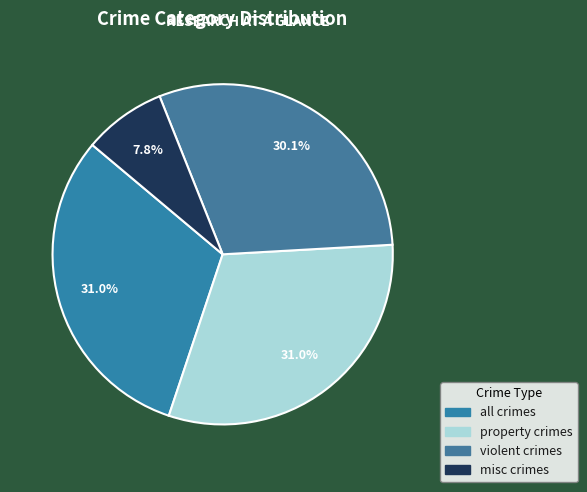

Do violent crimes and property crimes together represent more than half of the pie?

Yes